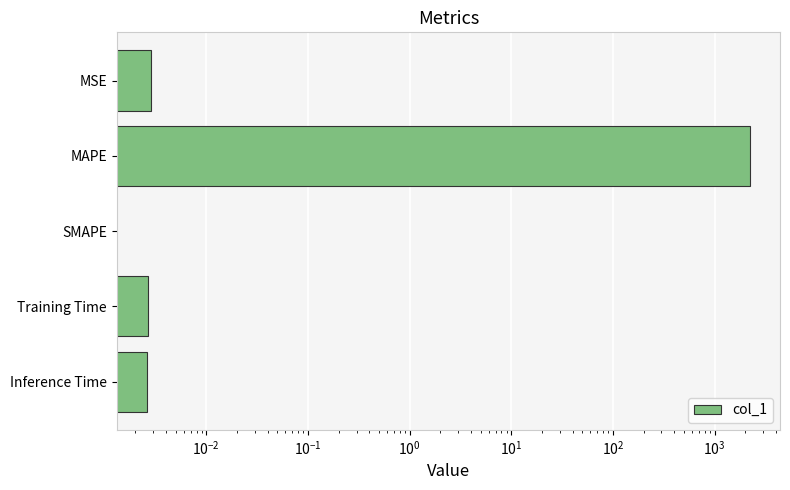

Count the number of categories in the chart.

5